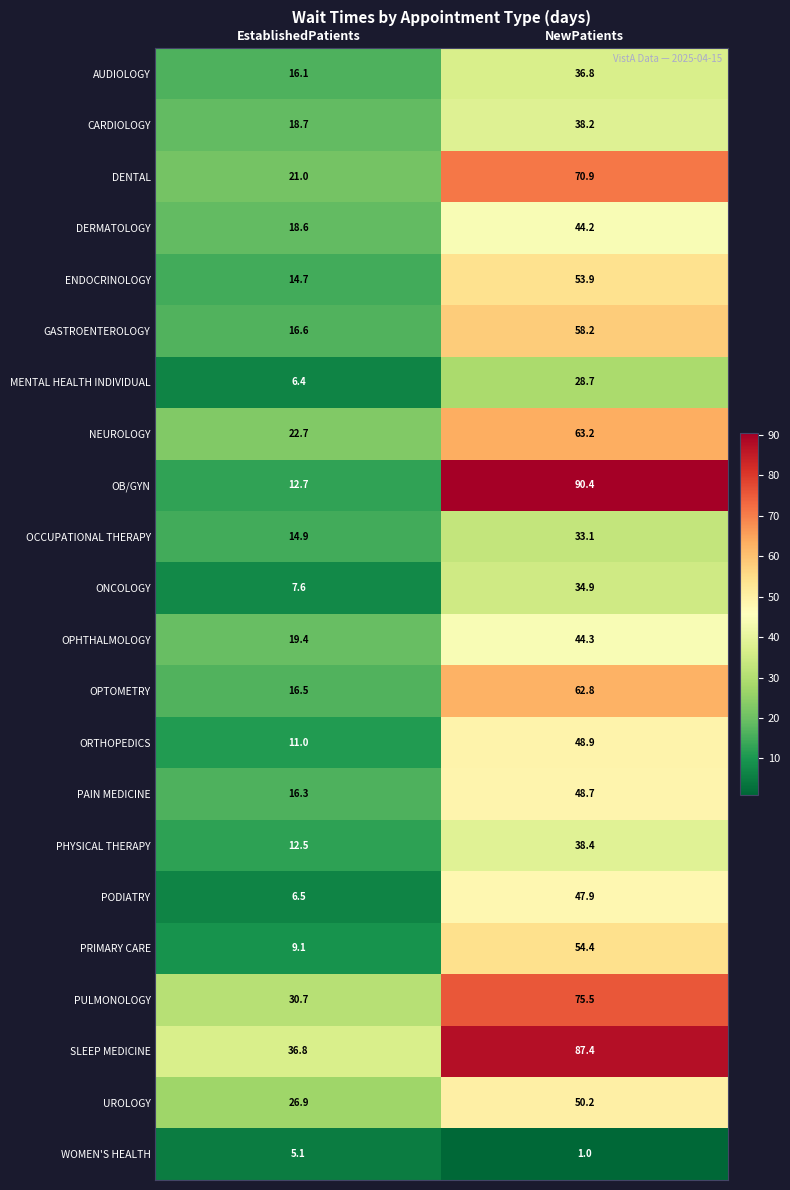

Which label corresponds to the largest value in the chart?

NewPatients